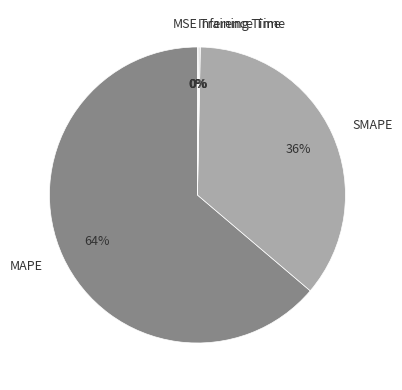

Is it true that MAPE is 64% of the pie?

True